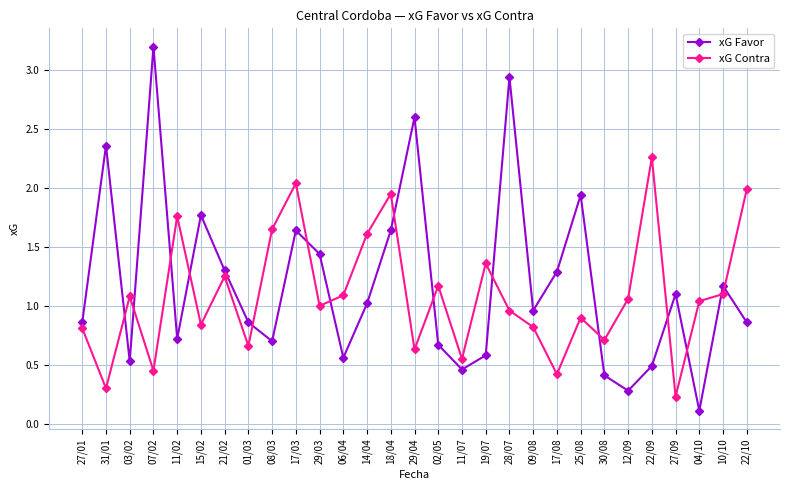

What is the label of the 7th point from the right?

30/08